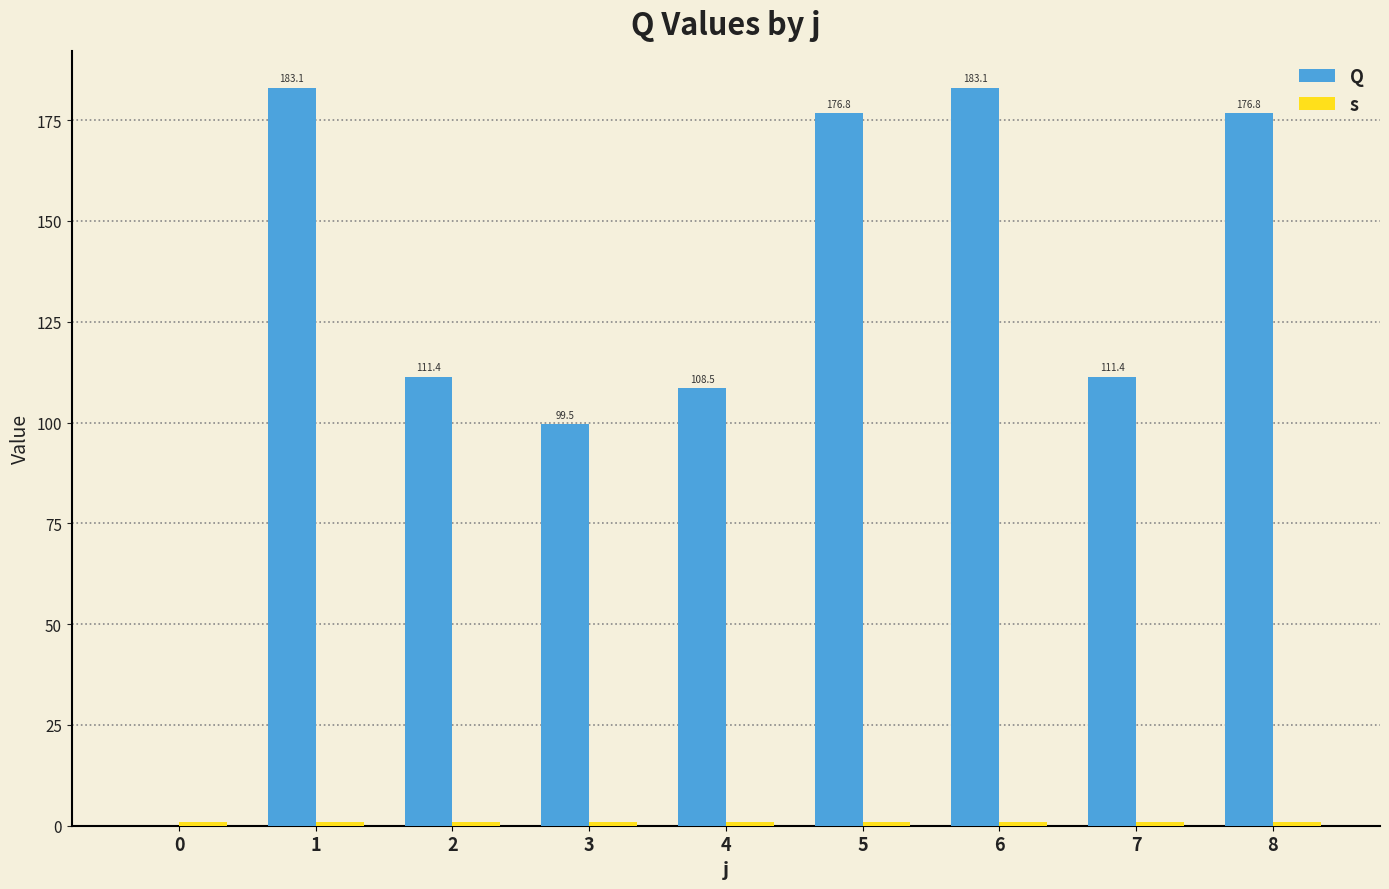

Is it true that Q equals 183.1 at 6?

True